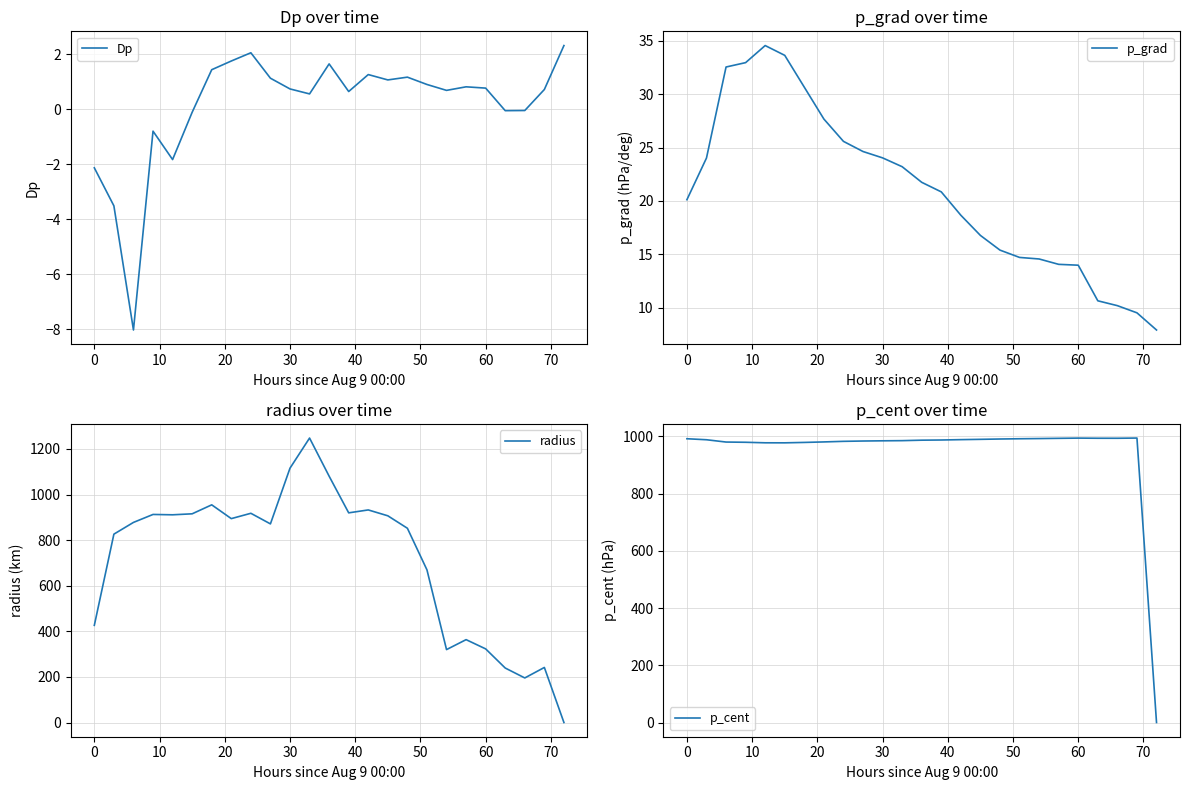

How many series are shown in this chart?

4